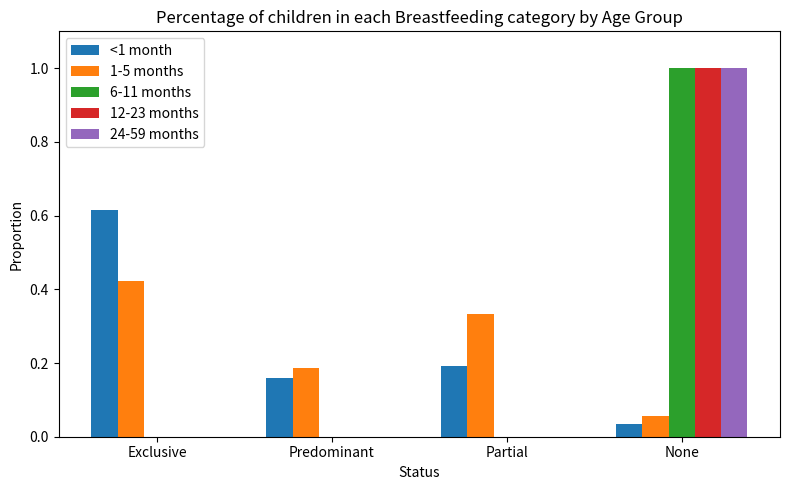

At which category is the sum across all series the highest?

None